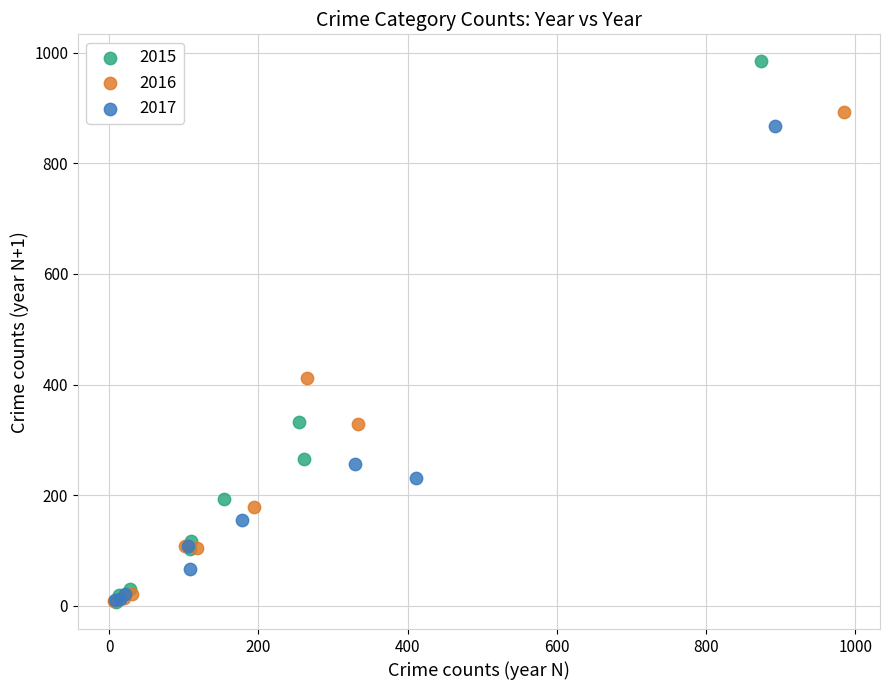

What are all the series names shown in the legend?

2015, 2016, 2017